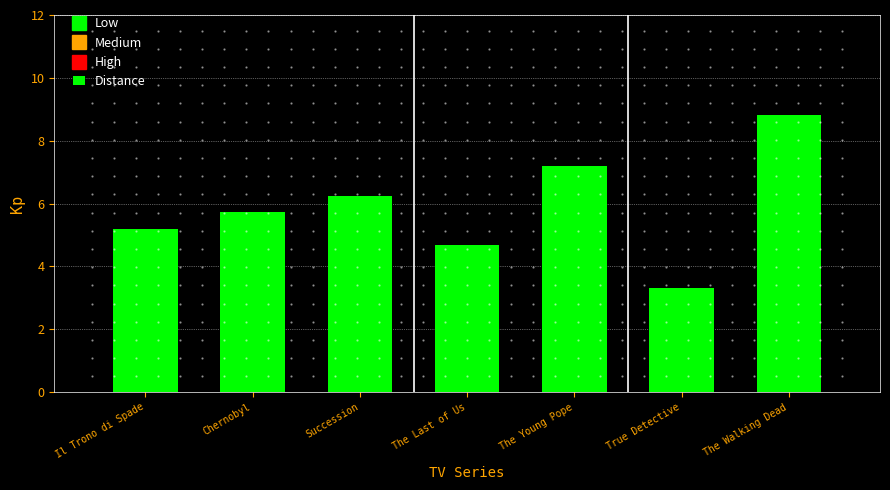

Reading right to left, transcribe all the data shown in this chart.

8.8	3.3	7.2	4.7	6.2	5.7	5.2